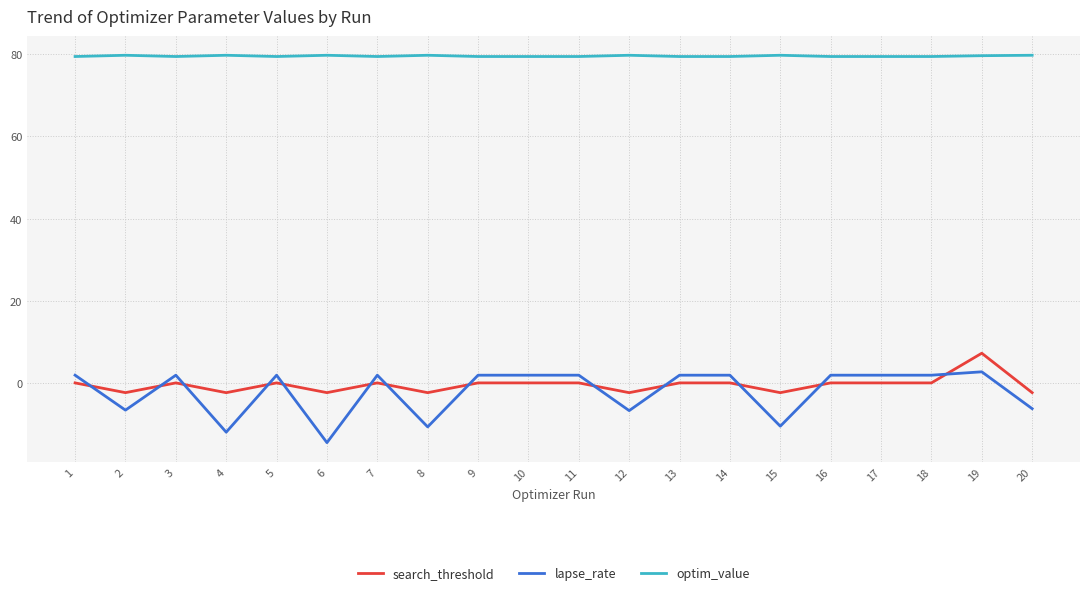

What is the difference between the maximum and minimum values in the search_threshold series?

9.6